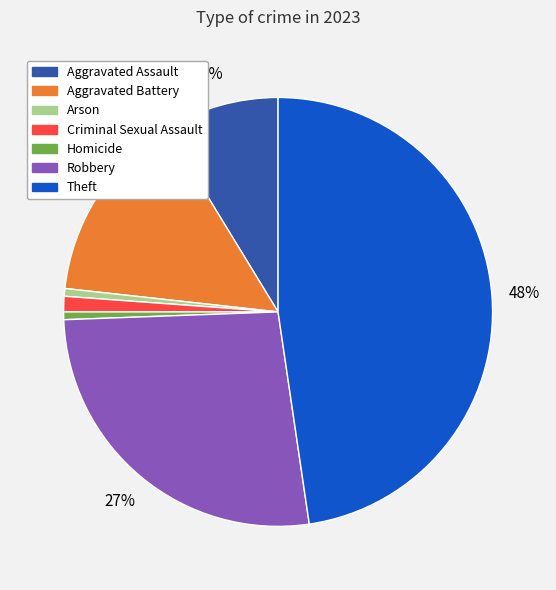

Which category has the biggest portion of the pie?

Theft